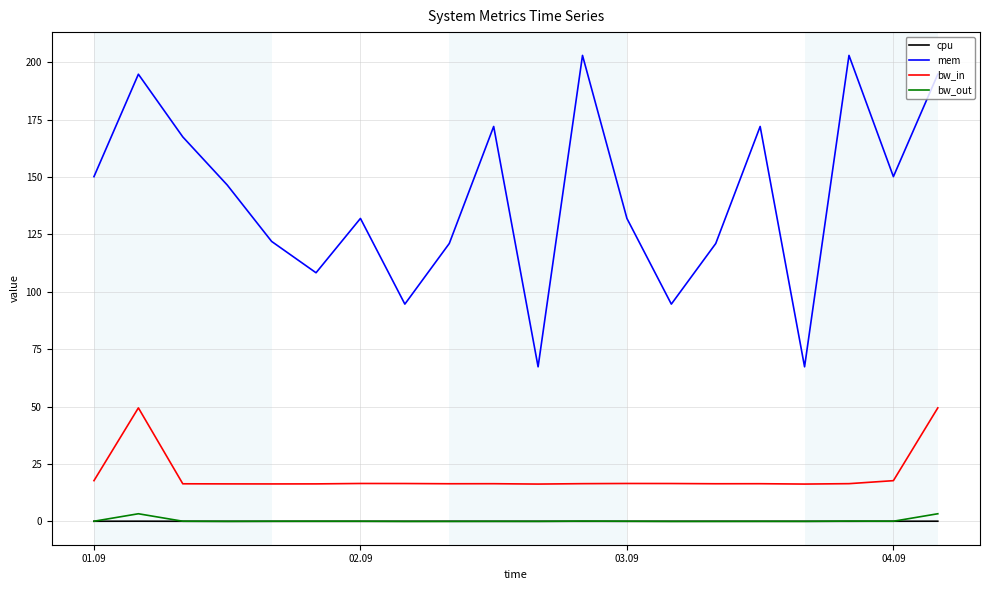

How many lines are shown in the chart?

4